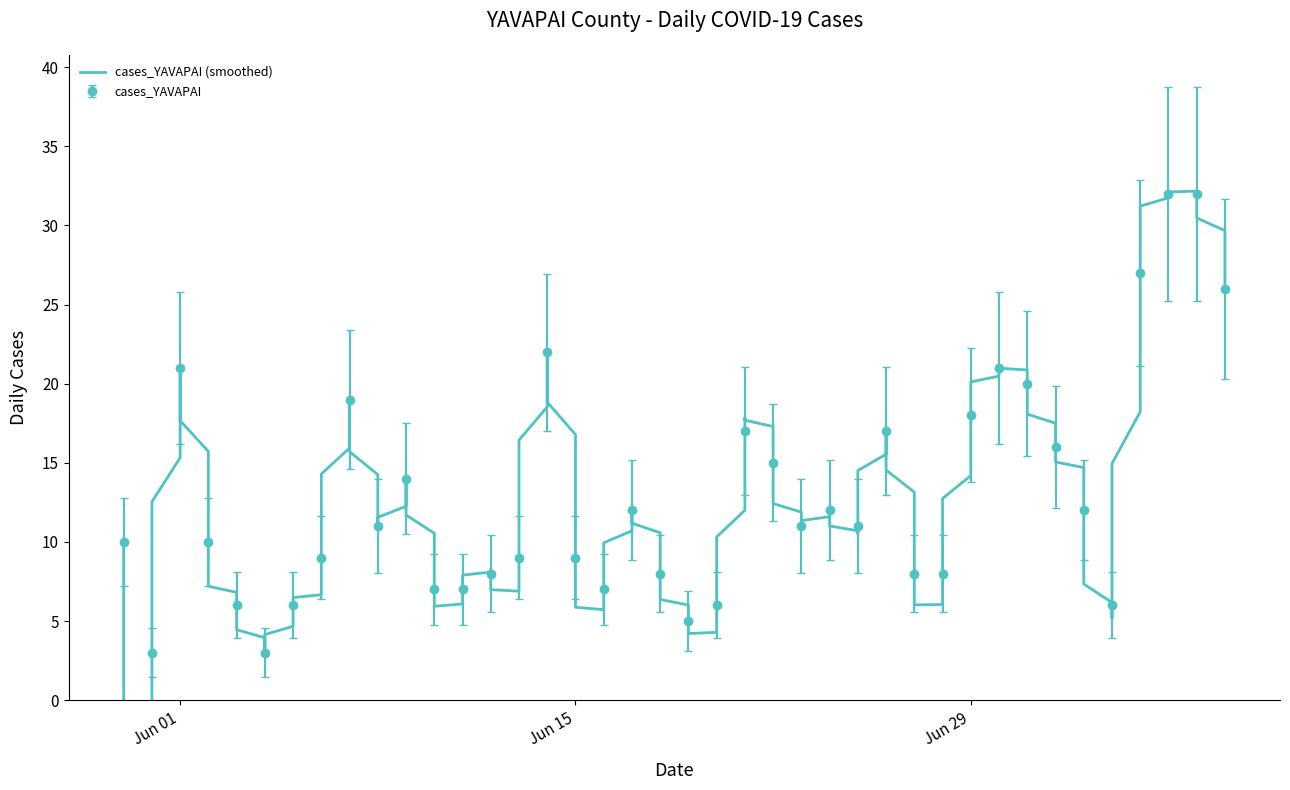

What is the maximum value for cases_YAVAPAI?

32